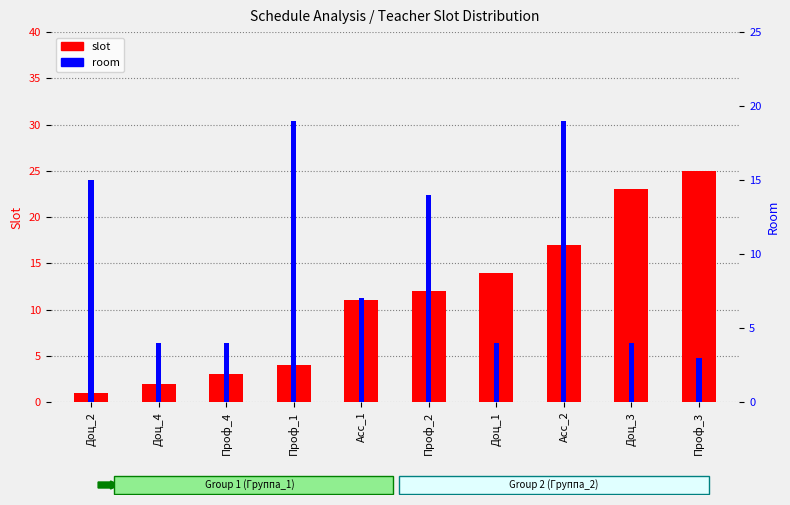

True or false: slot has a value of 6 at Проф_1.

False